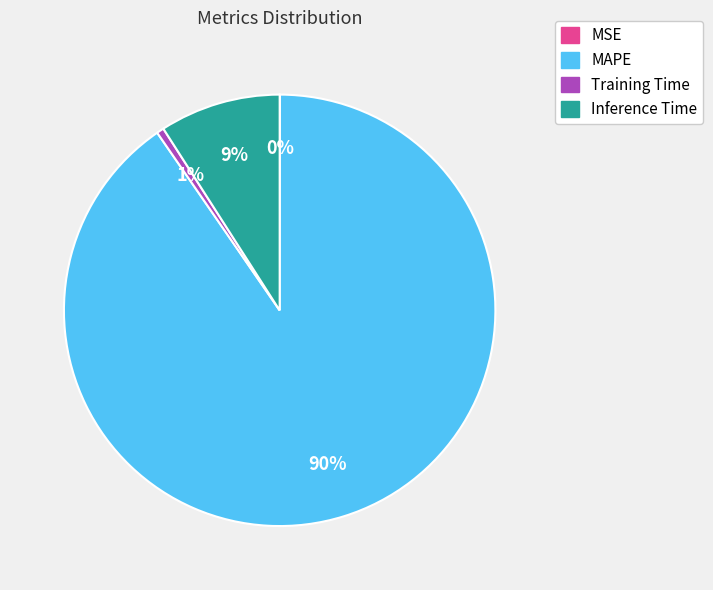

Does any single category account for the majority?

Yes